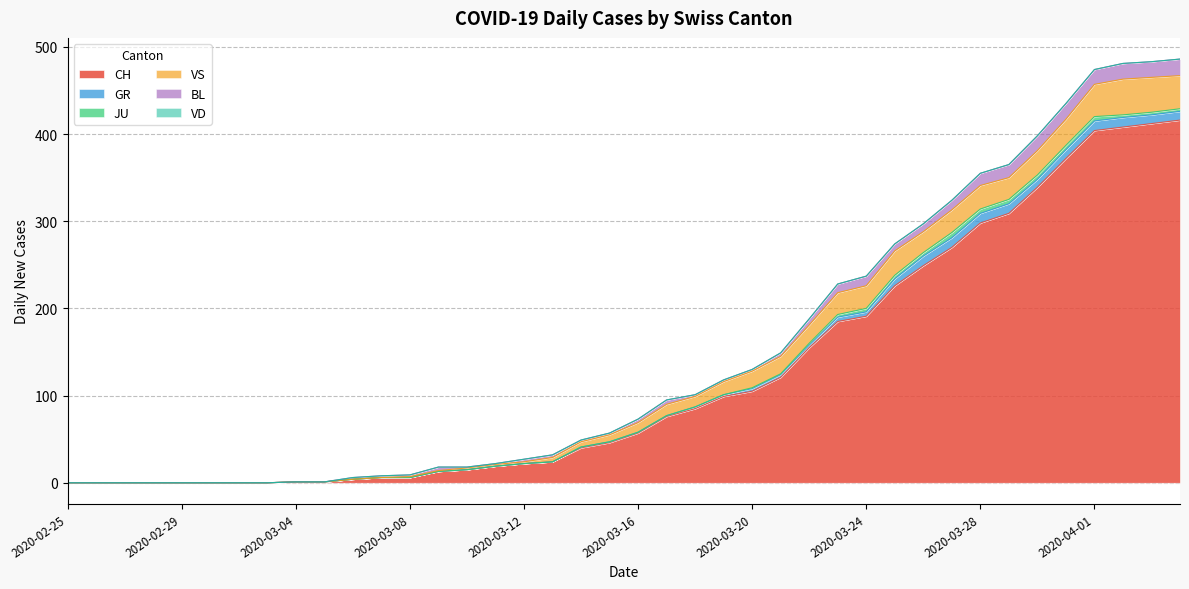

Reading right to left, what are all the values shown in this chart?

CH: 2020-04-04=416	2020-04-03=412	2020-04-02=408	2020-04-01=404	2020-03-31=372	2020-03-30=339	2020-03-29=309	2020-03-28=298	2020-03-27=270	2020-03-26=249	2020-03-25=226	2020-03-24=191	2020-03-23=185	2020-03-22=155	2020-03-21=121	2020-03-20=105	2020-03-19=99	2020-03-18=85	2020-03-17=76	2020-03-16=57	2020-03-15=46	2020-03-14=40	2020-03-13=24	2020-03-12=22	2020-03-11=19	2020-03-10=15	2020-03-09=13	2020-03-08=6	2020-03-07=6	2020-03-06=4	2020-03-05=1	2020-03-04=1	2020-03-03=0	2020-03-02=0	2020-03-01=0	2020-02-29=0	2020-02-28=0	2020-02-27=0	2020-02-26=0	2020-02-25=0
GR: 2020-04-04=10	2020-04-03=10	2020-04-02=11	2020-04-01=11	2020-03-31=10	2020-03-30=9	2020-03-29=11	2020-03-28=11	2020-03-27=11	2020-03-26=11	2020-03-25=8	2020-03-24=5	2020-03-23=5	2020-03-22=3	2020-03-21=3	2020-03-20=3	2020-03-19=2	2020-03-18=2	2020-03-17=1	2020-03-16=1	2020-03-15=1	2020-03-14=1	2020-03-13=0	2020-03-12=0	2020-03-11=0	2020-03-10=0	2020-03-09=0	2020-03-08=0	2020-03-07=0	2020-03-06=0	2020-03-05=0	2020-03-04=0	2020-03-03=0	2020-03-02=0	2020-03-01=0	2020-02-29=0	2020-02-28=0	2020-02-27=0	2020-02-26=0	2020-02-25=0
JU: 2020-04-04=3	2020-04-03=3	2020-04-02=3	2020-04-01=5	2020-03-31=5	2020-03-30=5	2020-03-29=5	2020-03-28=5	2020-03-27=6	2020-03-26=4	2020-03-25=4	2020-03-24=4	2020-03-23=3	2020-03-22=2	2020-03-21=1	2020-03-20=1	2020-03-19=0	2020-03-18=0	2020-03-17=0	2020-03-16=0	2020-03-15=0	2020-03-14=0	2020-03-13=0	2020-03-12=0	2020-03-11=0	2020-03-10=0	2020-03-09=0	2020-03-08=0	2020-03-07=0	2020-03-06=0	2020-03-05=0	2020-03-04=0	2020-03-03=0	2020-03-02=0	2020-03-01=0	2020-02-29=0	2020-02-28=0	2020-02-27=0	2020-02-26=0	2020-02-25=0
VS: 2020-04-04=38	2020-04-03=40	2020-04-02=41	2020-04-01=37	2020-03-31=30	2020-03-30=28	2020-03-29=25	2020-03-28=27	2020-03-27=26	2020-03-26=24	2020-03-25=28	2020-03-24=26	2020-03-23=25	2020-03-22=21	2020-03-21=20	2020-03-20=19	2020-03-19=15	2020-03-18=12	2020-03-17=13	2020-03-16=11	2020-03-15=8	2020-03-14=6	2020-03-13=5	2020-03-12=2	2020-03-11=2	2020-03-10=2	2020-03-09=1	2020-03-08=1	2020-03-07=0	2020-03-06=0	2020-03-05=0	2020-03-04=0	2020-03-03=0	2020-03-02=0	2020-03-01=0	2020-02-29=0	2020-02-28=0	2020-02-27=0	2020-02-26=0	2020-02-25=0
BL: 2020-04-04=19	2020-04-03=18	2020-04-02=18	2020-04-01=17	2020-03-31=18	2020-03-30=17	2020-03-29=15	2020-03-28=14	2020-03-27=11	2020-03-26=9	2020-03-25=8	2020-03-24=11	2020-03-23=10	2020-03-22=7	2020-03-21=4	2020-03-20=2	2020-03-19=2	2020-03-18=2	2020-03-17=5	2020-03-16=4	2020-03-15=2	2020-03-14=2	2020-03-13=3	2020-03-12=3	2020-03-11=1	2020-03-10=1	2020-03-09=4	2020-03-08=2	2020-03-07=2	2020-03-06=2	2020-03-05=0	2020-03-04=0	2020-03-03=0	2020-03-02=0	2020-03-01=0	2020-02-29=0	2020-02-28=0	2020-02-27=0	2020-02-26=0	2020-02-25=0
VD: 2020-04-04=0	2020-04-03=0	2020-04-02=0	2020-04-01=0	2020-03-31=0	2020-03-30=0	2020-03-29=0	2020-03-28=0	2020-03-27=0	2020-03-26=0	2020-03-25=0	2020-03-24=0	2020-03-23=0	2020-03-22=0	2020-03-21=0	2020-03-20=0	2020-03-19=0	2020-03-18=0	2020-03-17=0	2020-03-16=0	2020-03-15=0	2020-03-14=0	2020-03-13=0	2020-03-12=0	2020-03-11=0	2020-03-10=0	2020-03-09=0	2020-03-08=0	2020-03-07=0	2020-03-06=0	2020-03-05=0	2020-03-04=0	2020-03-03=0	2020-03-02=0	2020-03-01=0	2020-02-29=0	2020-02-28=0	2020-02-27=0	2020-02-26=0	2020-02-25=0